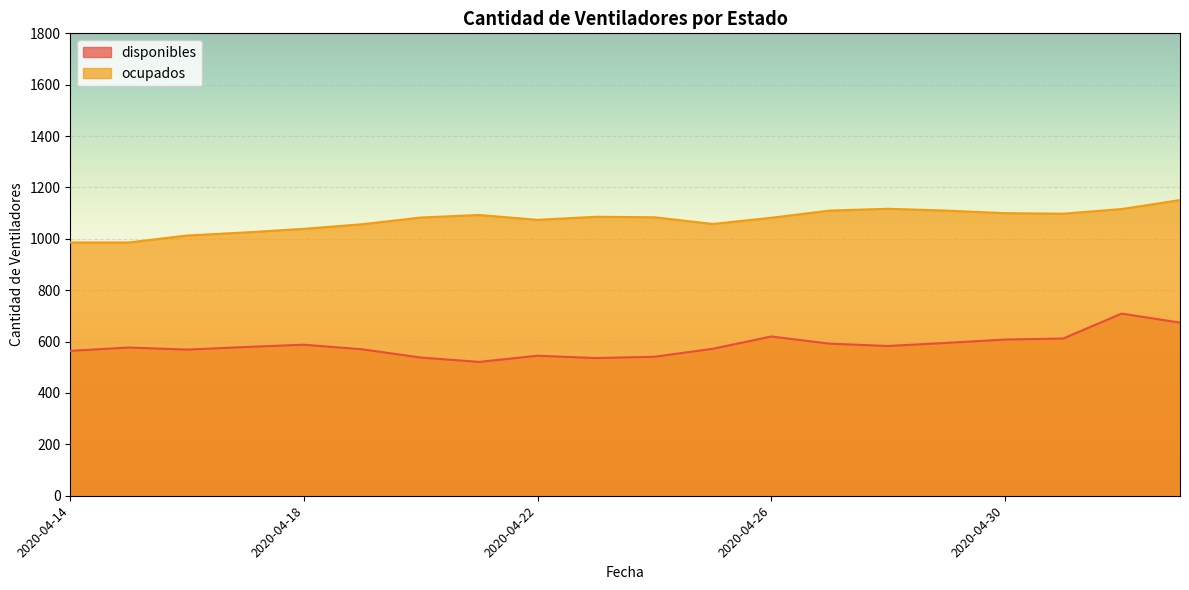

At which category is the sum across all series the highest?

2020-05-02